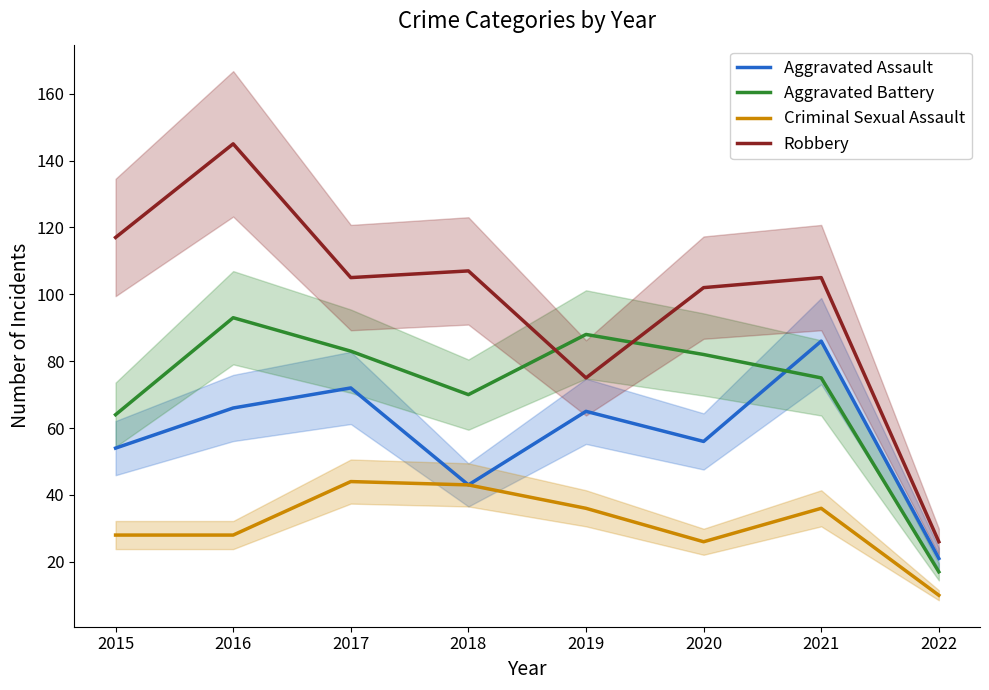

Which label corresponds to the smallest value in the chart?

2022